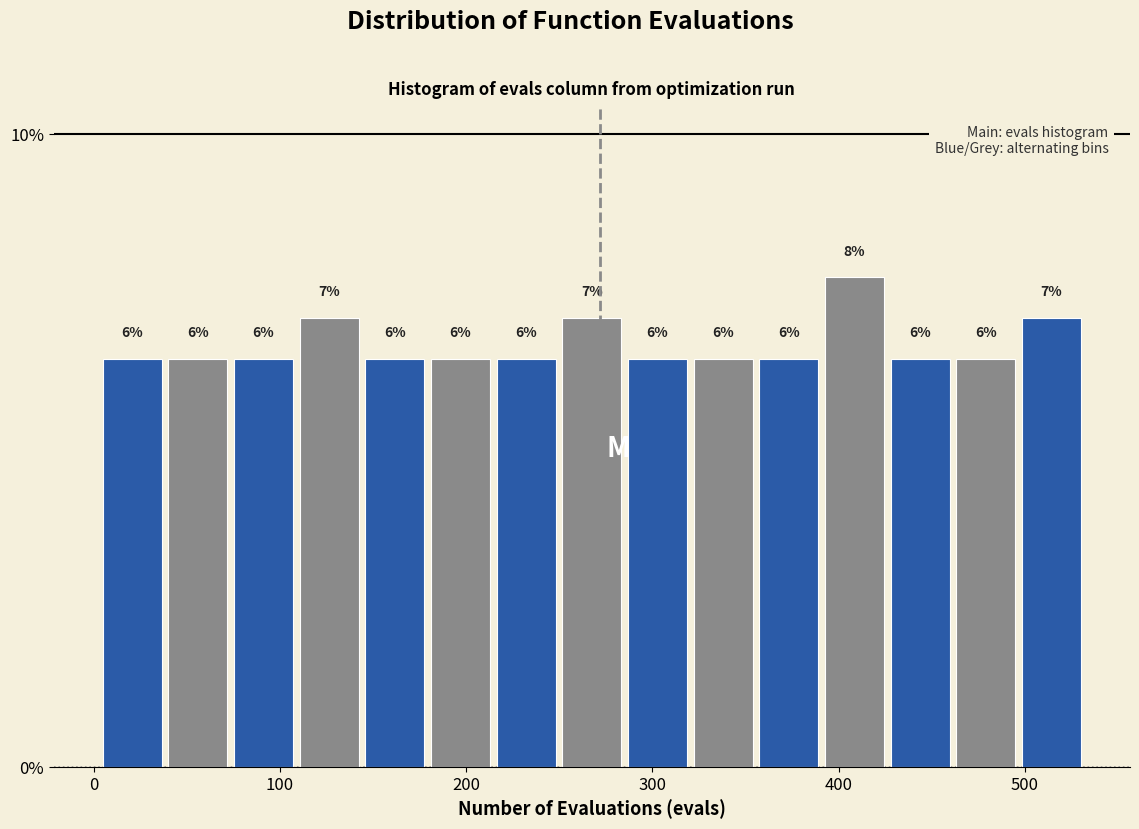

Read against the x-axis, roughly where is the centre of the tallest bar?

410